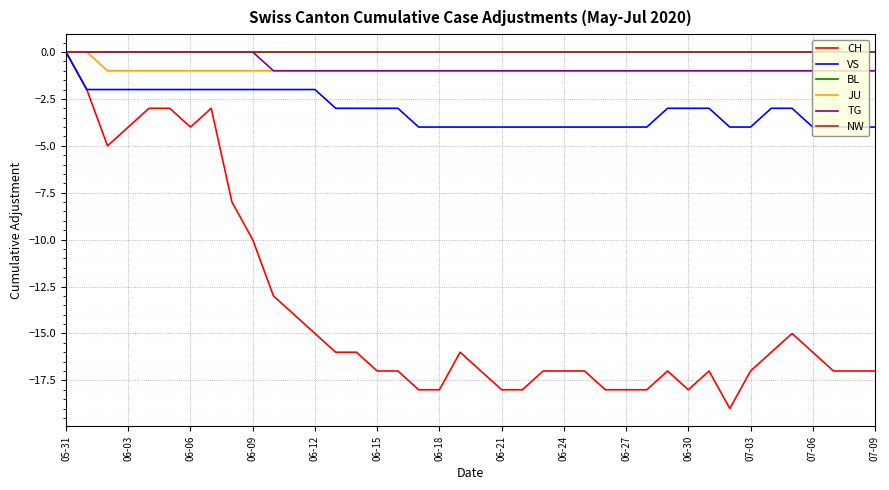

Does the chart display data point markers on the line(s)?

No